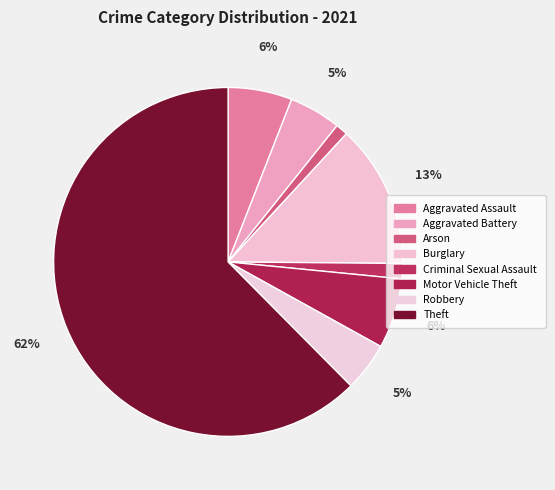

Do Arson and Criminal Sexual Assault together represent more than half of the pie?

No